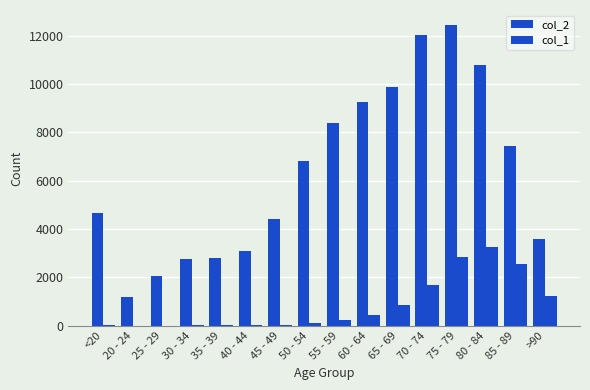

Does the chart contain stacked bars?

No